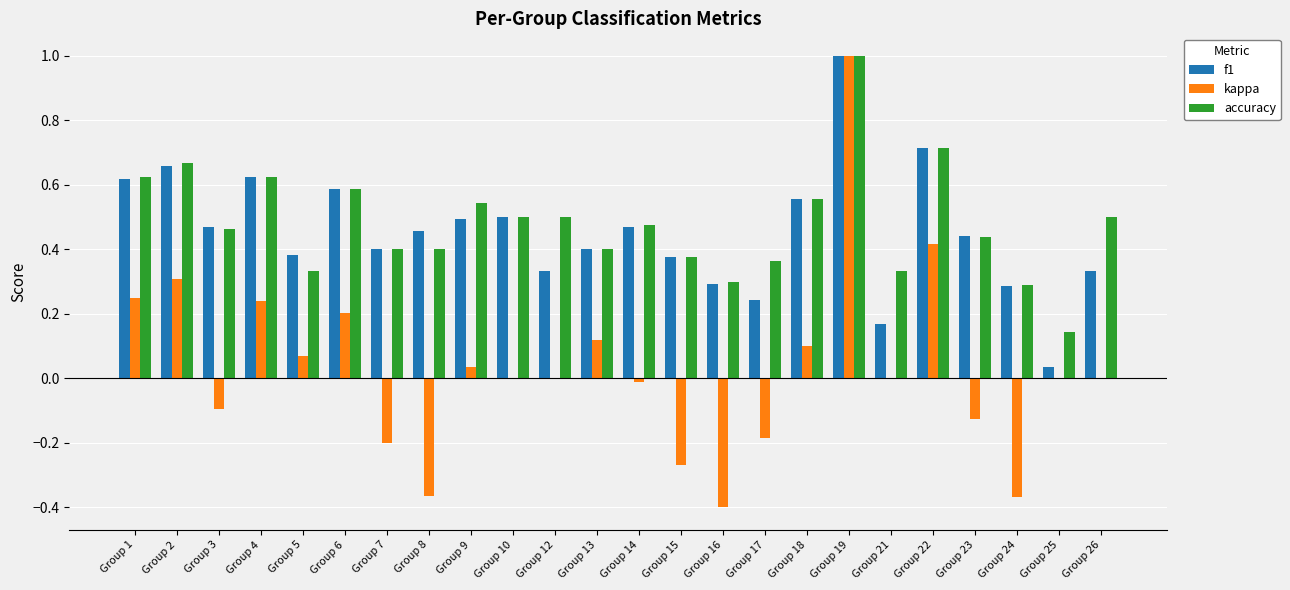

What is the greatest value displayed?

1.0